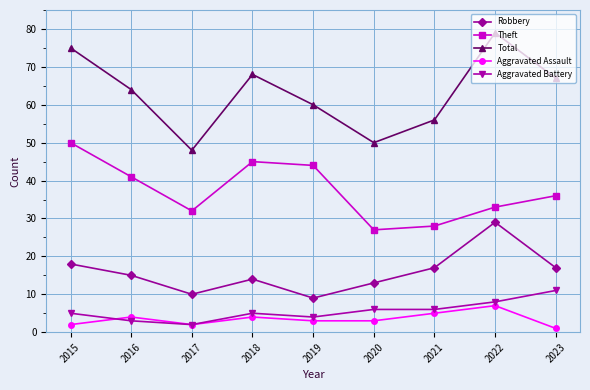

Rank the series by their maximum value, from lowest to highest.

Aggravated Assault, Aggravated Battery, Robbery, Theft, Total